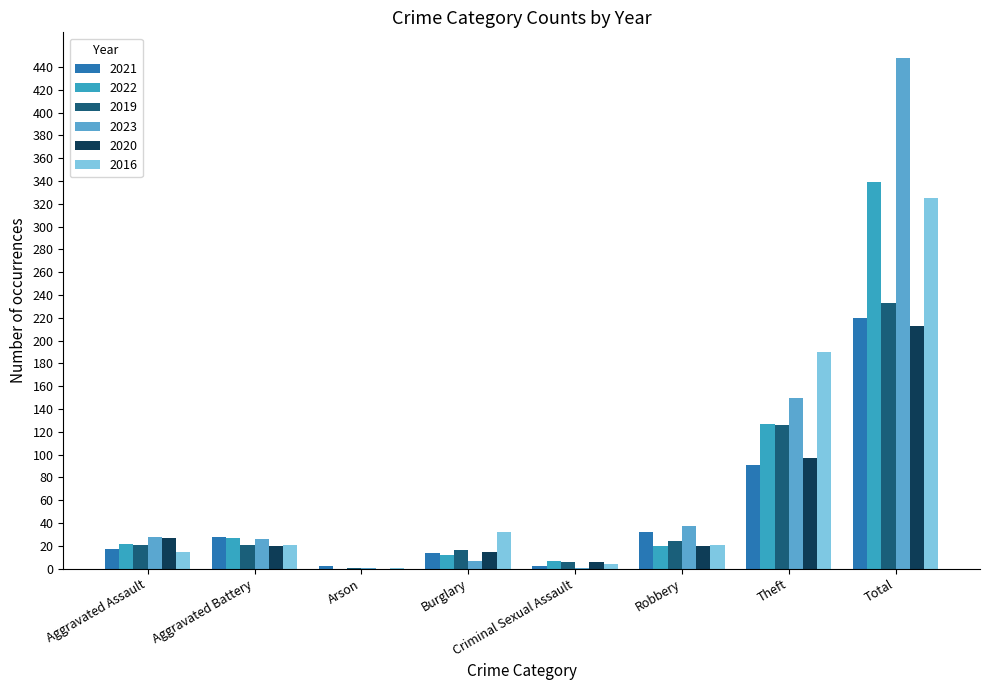

What is the difference between the maximum and minimum values in the 2022 series?

339